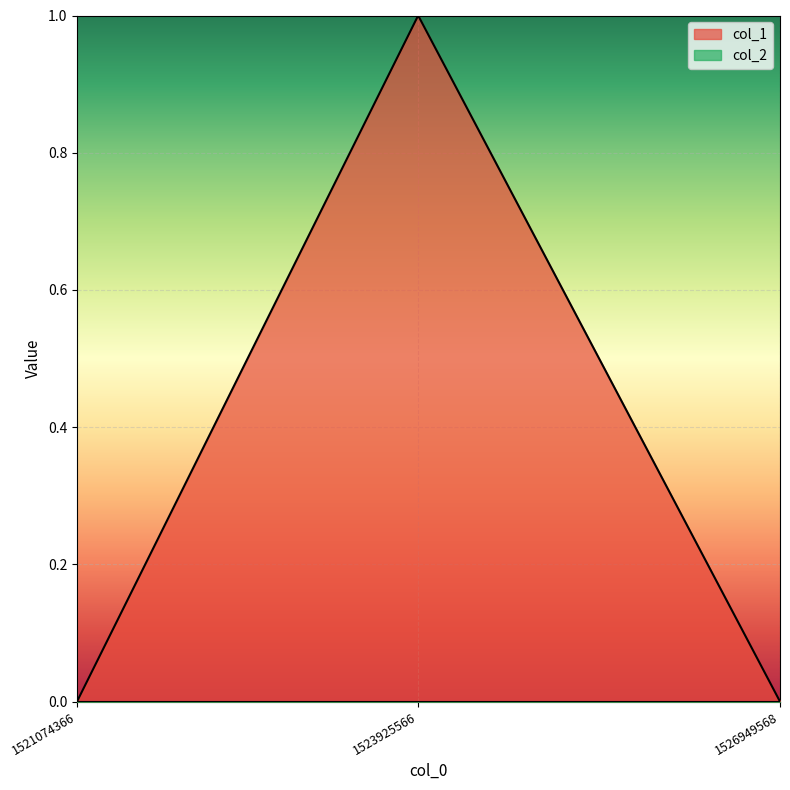

Reading left to right, list all the values displayed in this chart.

0	1	0